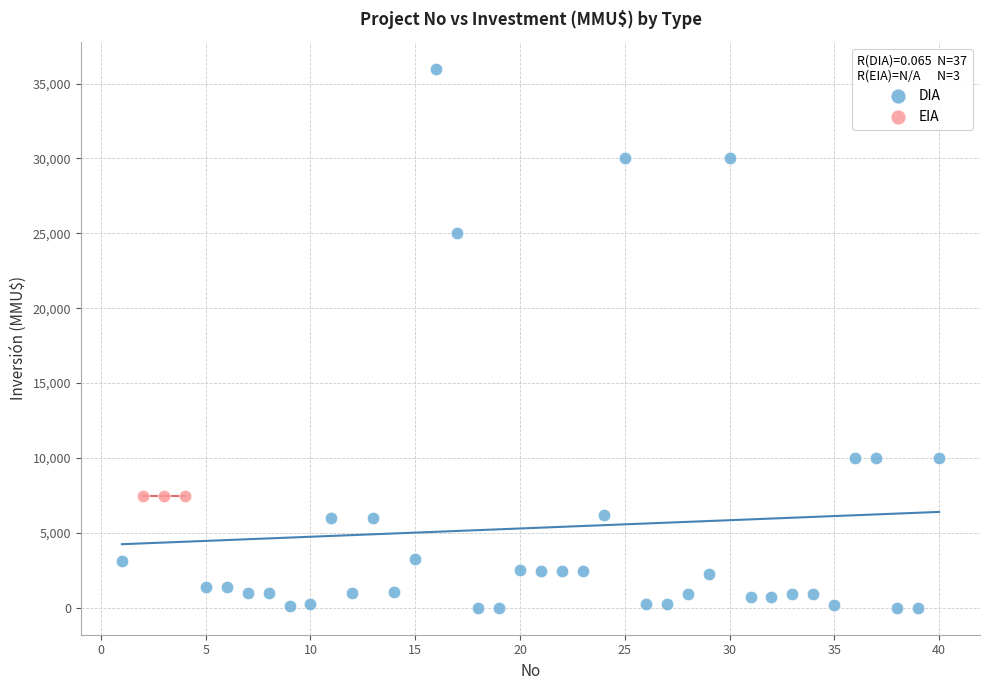

Which series reaches the maximum Y coordinate?

DIA